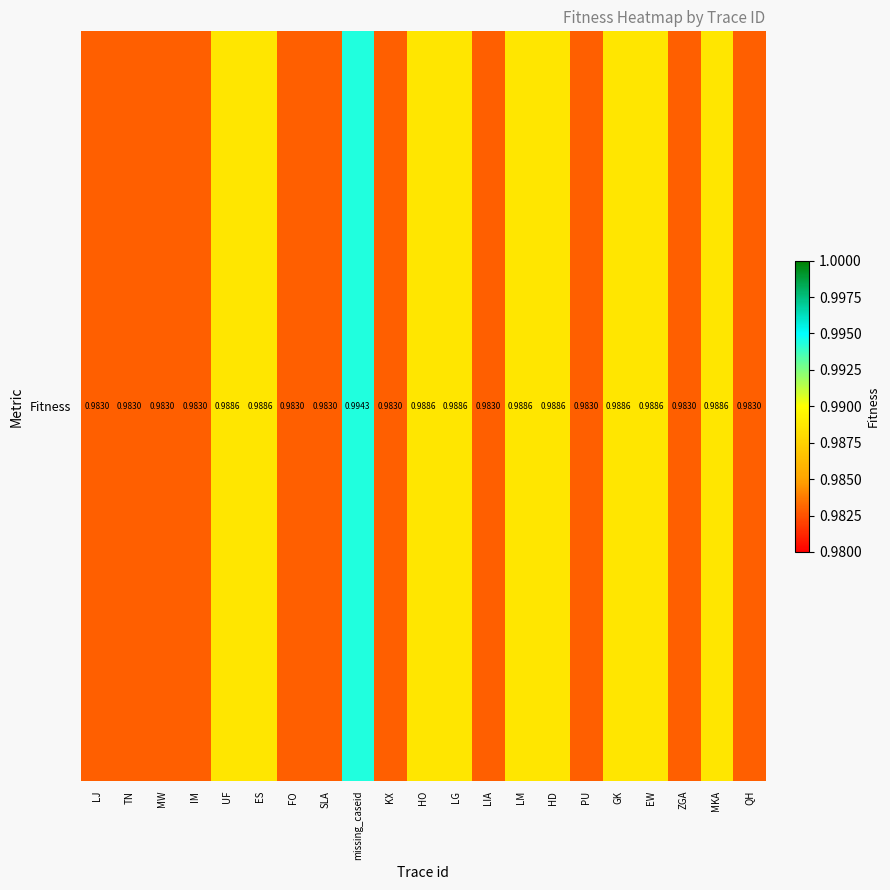

Reading right to left, extract all data points from this chart.

1.0	1.0	1.0	1.0	1.0	1.0	1.0	1.0	1.0	1.0	1.0	1.0	1.0	1.0	1.0	1.0	1.0	1.0	1.0	1.0	1.0